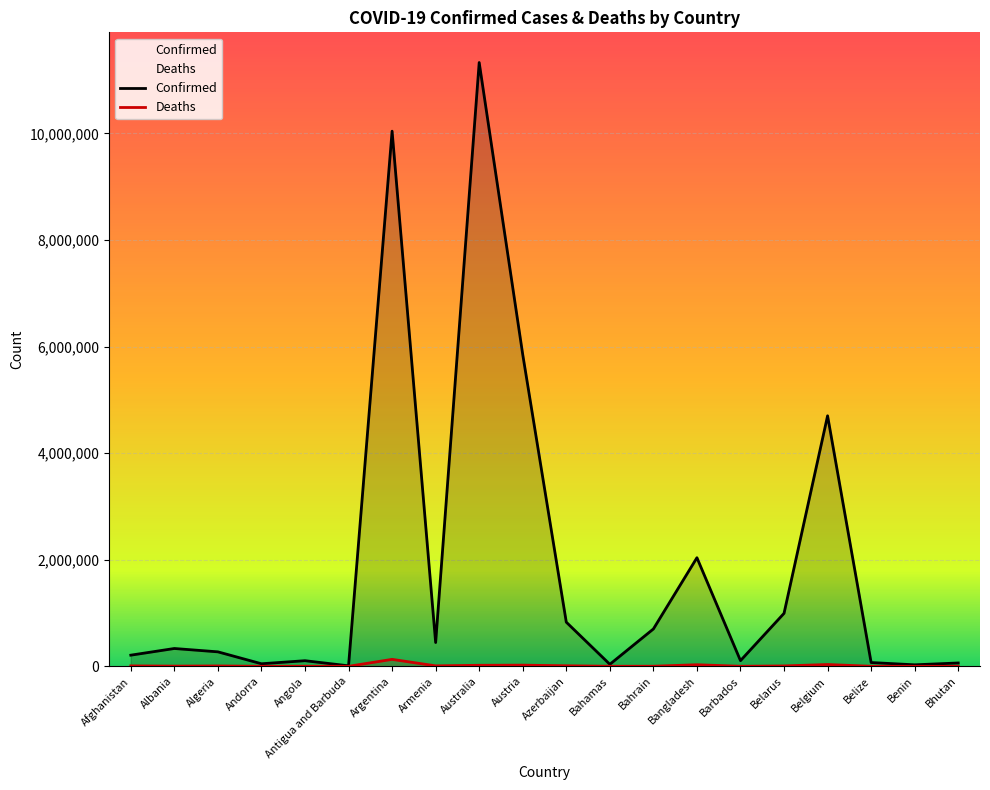

The Confirmed series shows 15114 at Benin. True or false?

False